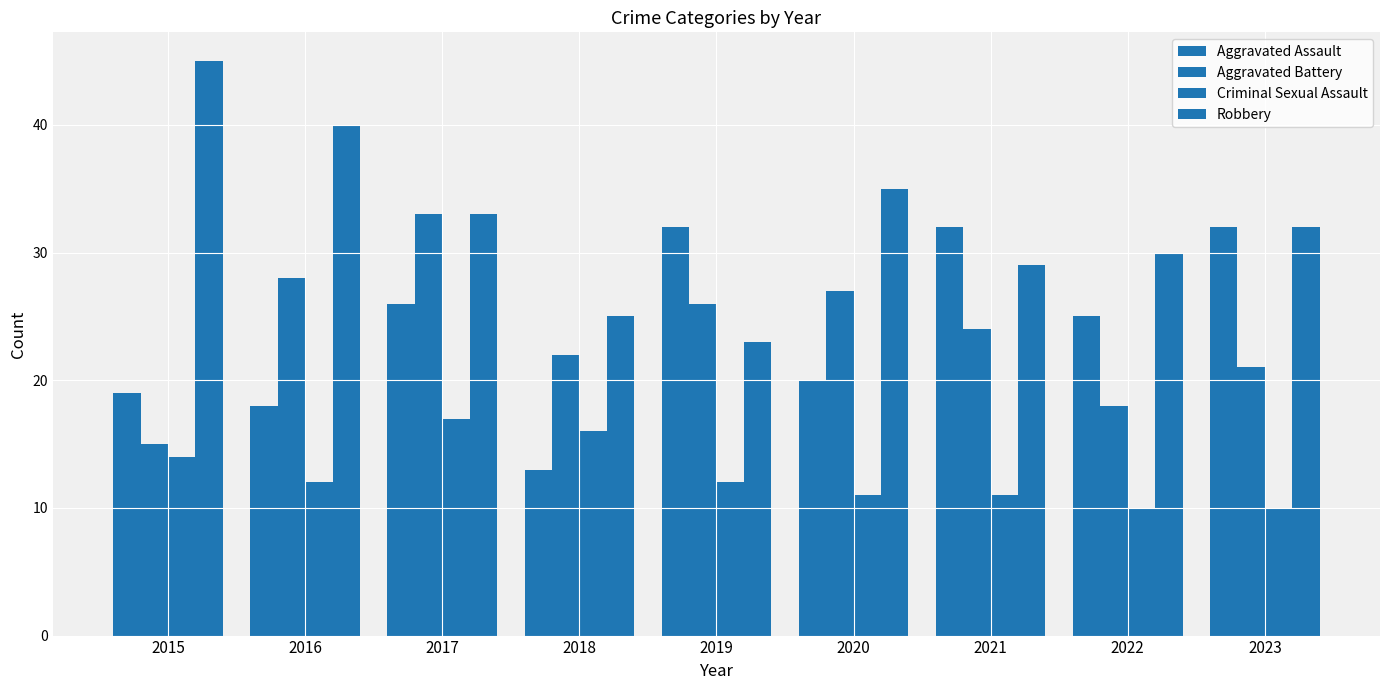

At which label does Criminal Sexual Assault reach its minimum?

2022